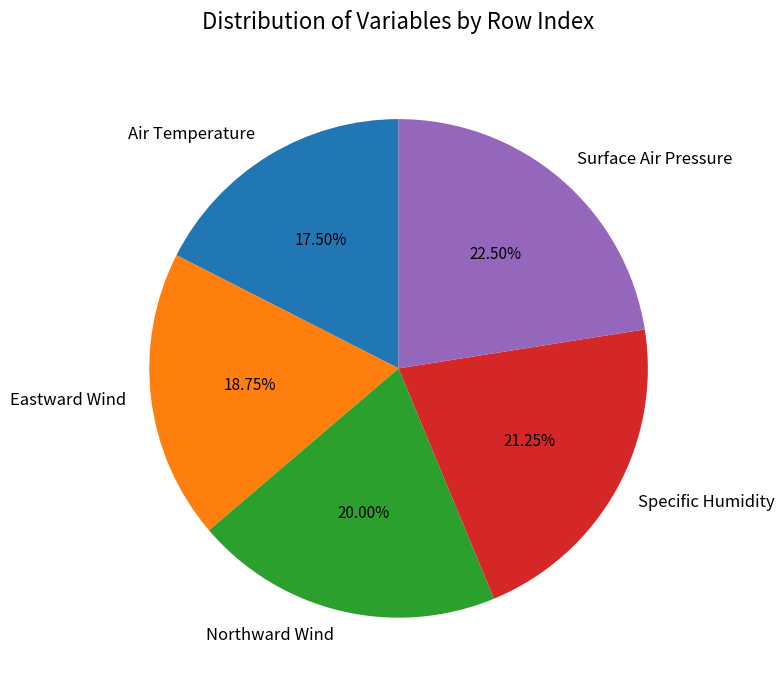

Combined, do Specific Humidity and Surface Air Pressure account for over 50%?

No